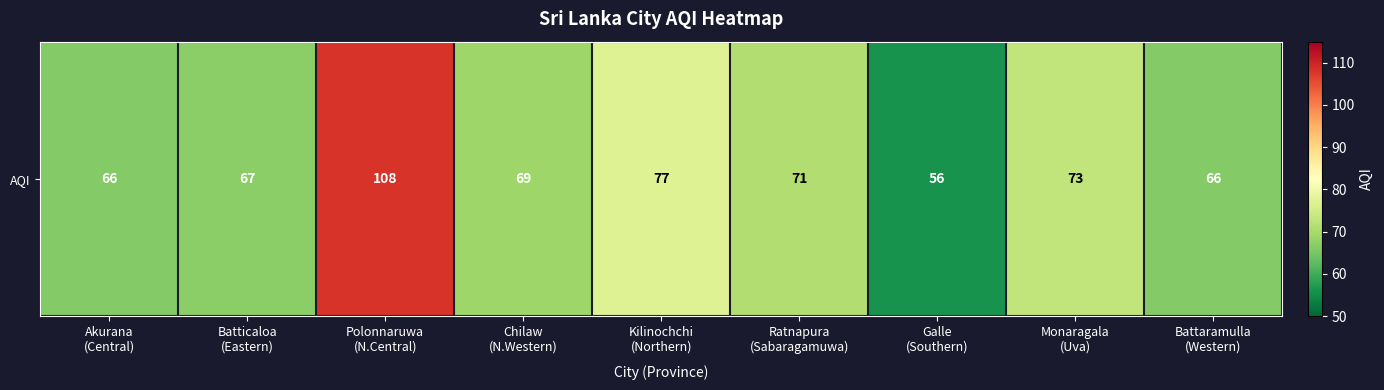

The value at Chilaw
(N.Western) is 93. True or false?

False